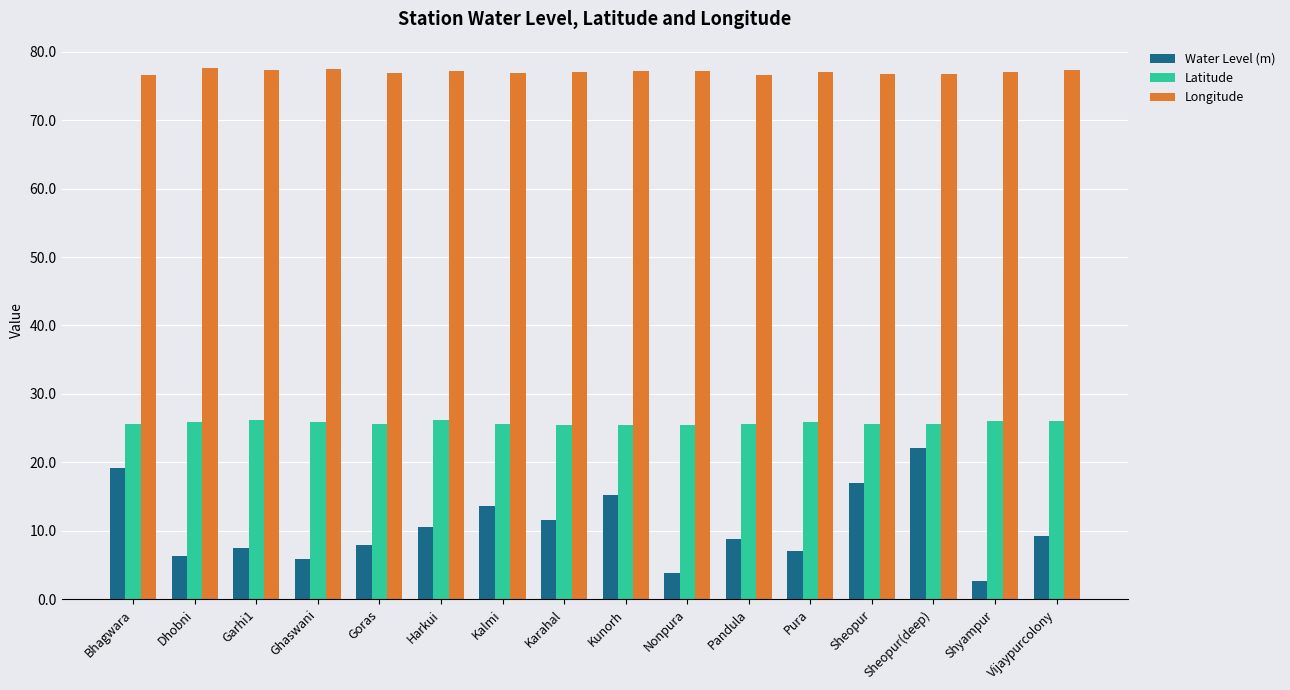

At which label does Longitude first exceed 77?

Dhobni